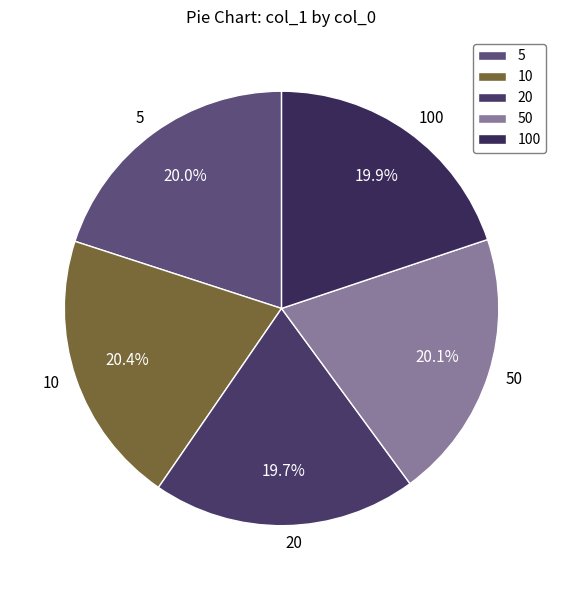

Combined, what portion of the pie is 10 and 100?

40.3%